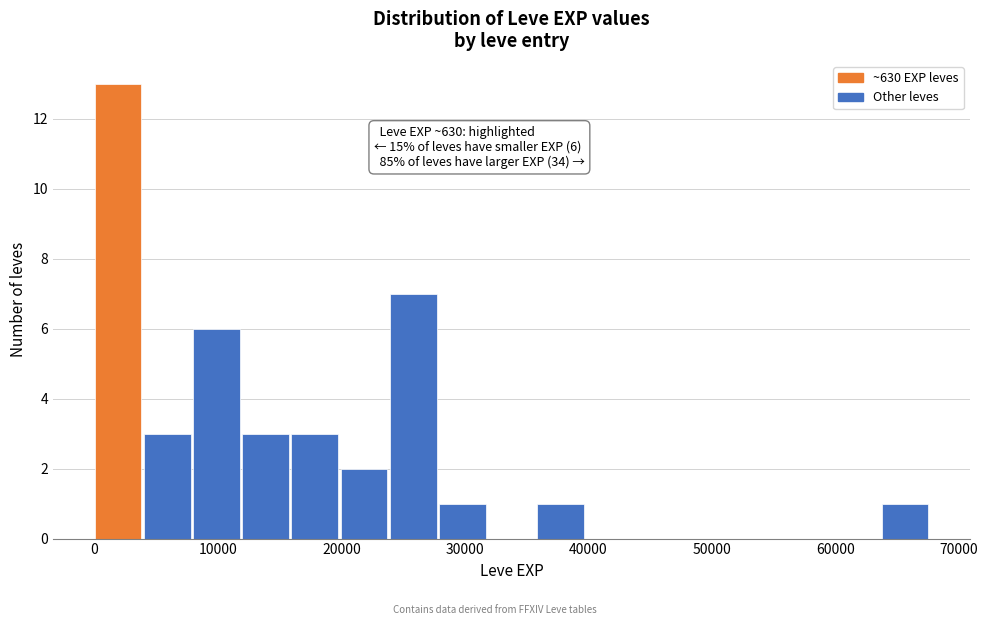

Around what value on the x-axis is the tallest bar? Give the approximate position of its centre, as read against the axis.

2000